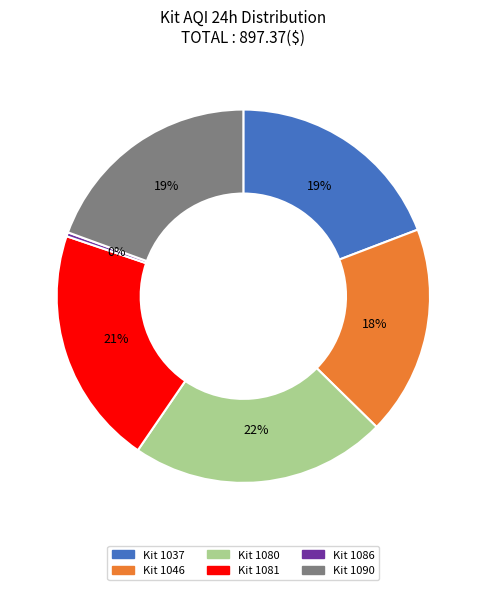

Do Kit 1081 and Kit 1037 together represent more than half of the pie?

No